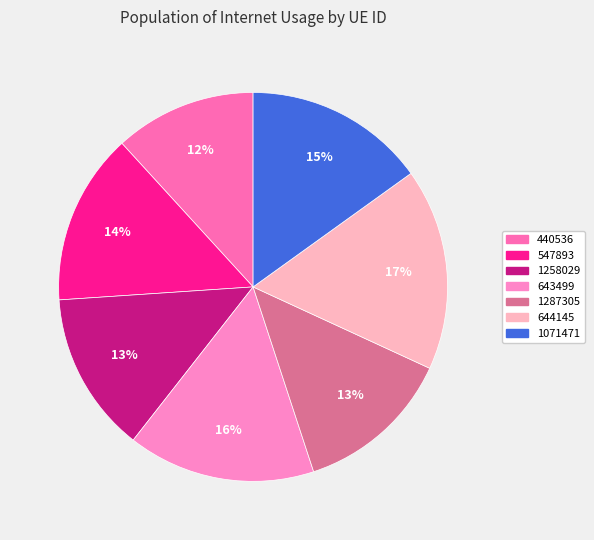

Count the number of slices in the pie.

7